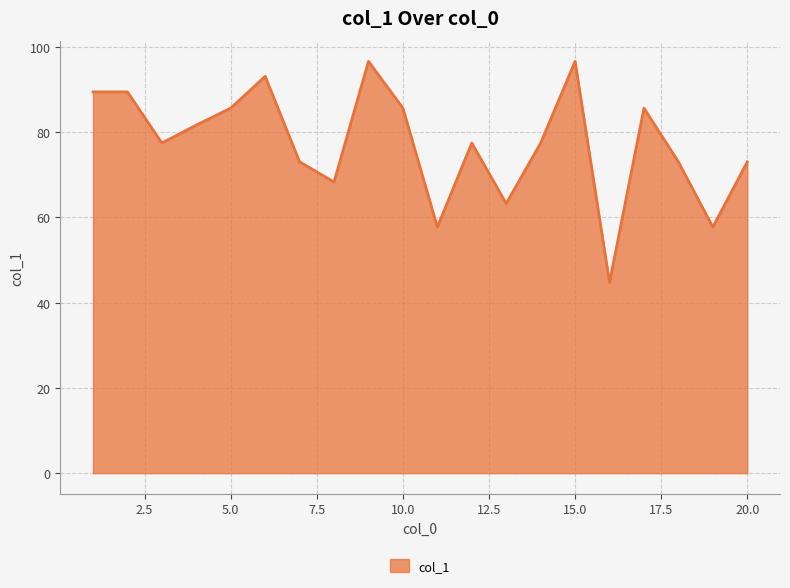

What is the difference between the maximum and minimum values?

51.9